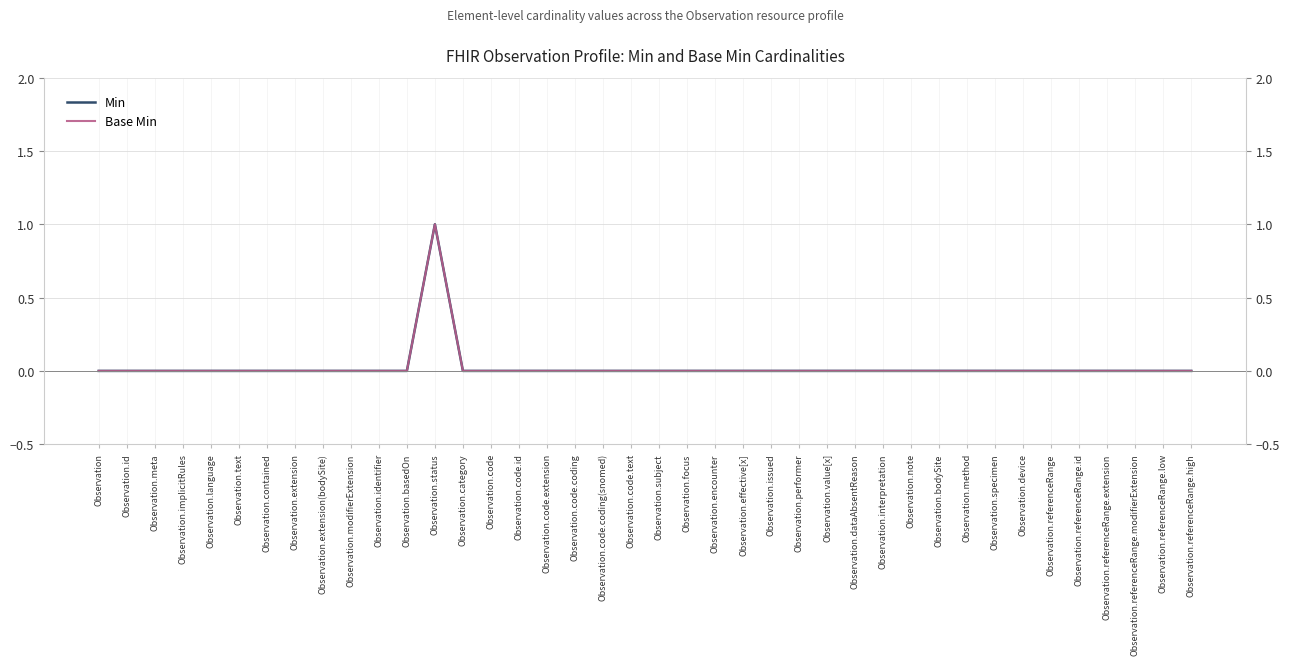

True or false: Min has a value of 0 at Observation.device.

False